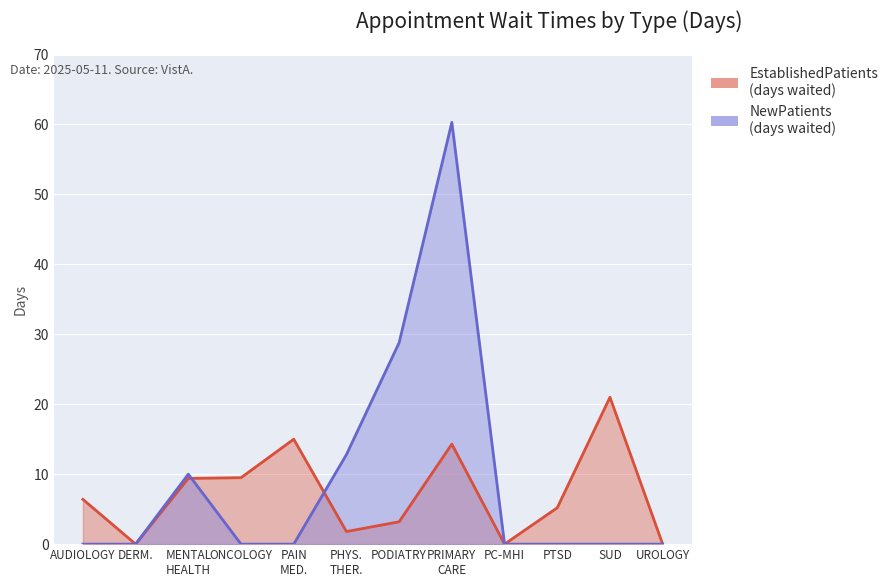

List the labels in order of EstablishedPatients value, smallest first.

DERM., PC-MHI, UROLOGY, PHYS. THER., PODIATRY, PTSD, AUDIOLOGY, MENTAL HEALTH, ONCOLOGY, PRIMARY CARE, PAIN MED., SUD